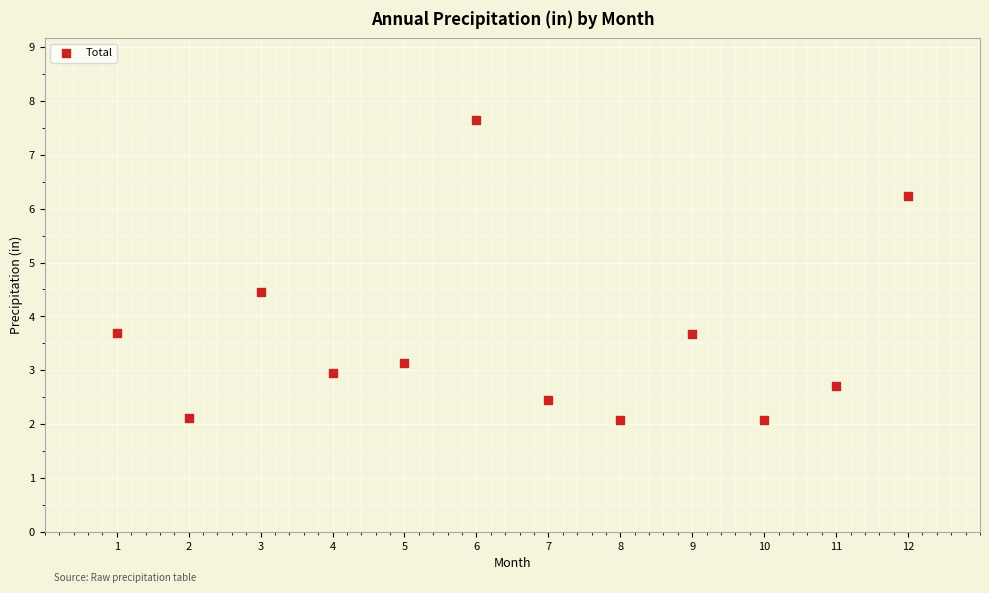

What is the range of X values (max minus min)?

11.0